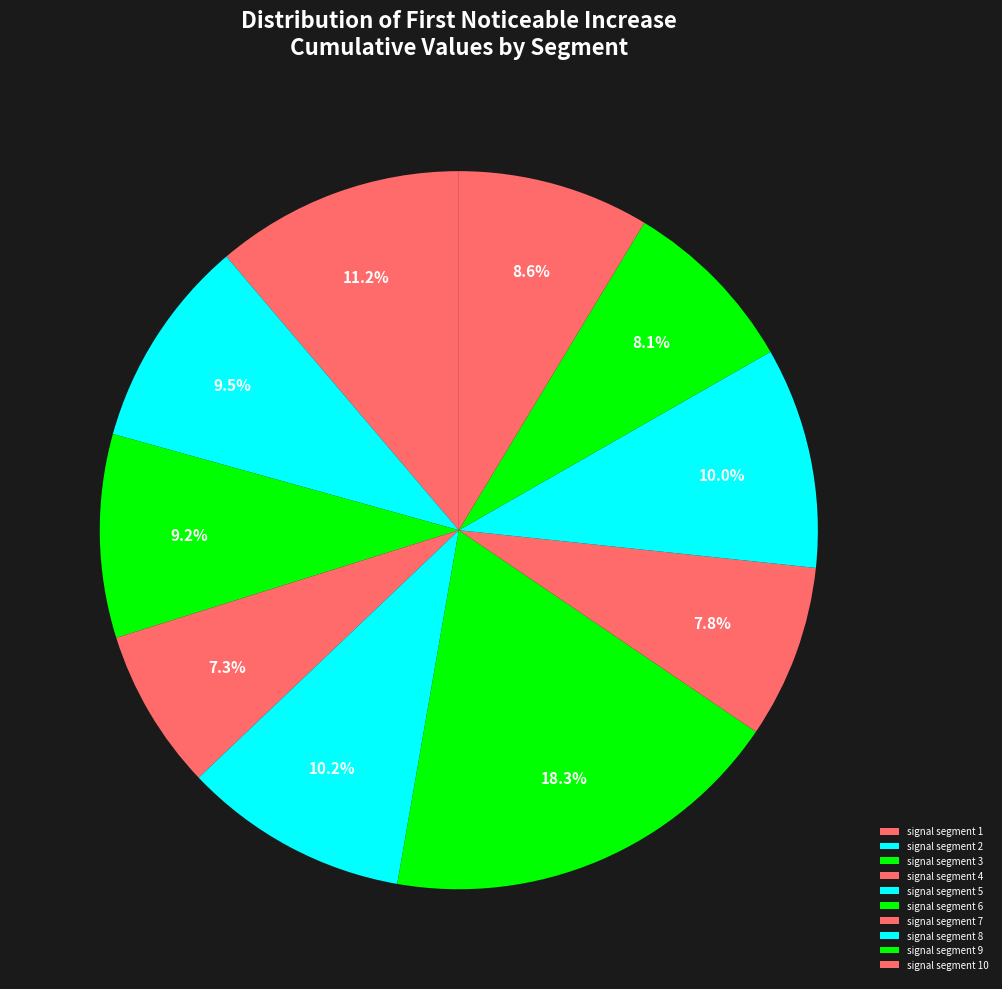

How many segments does this pie chart have?

10